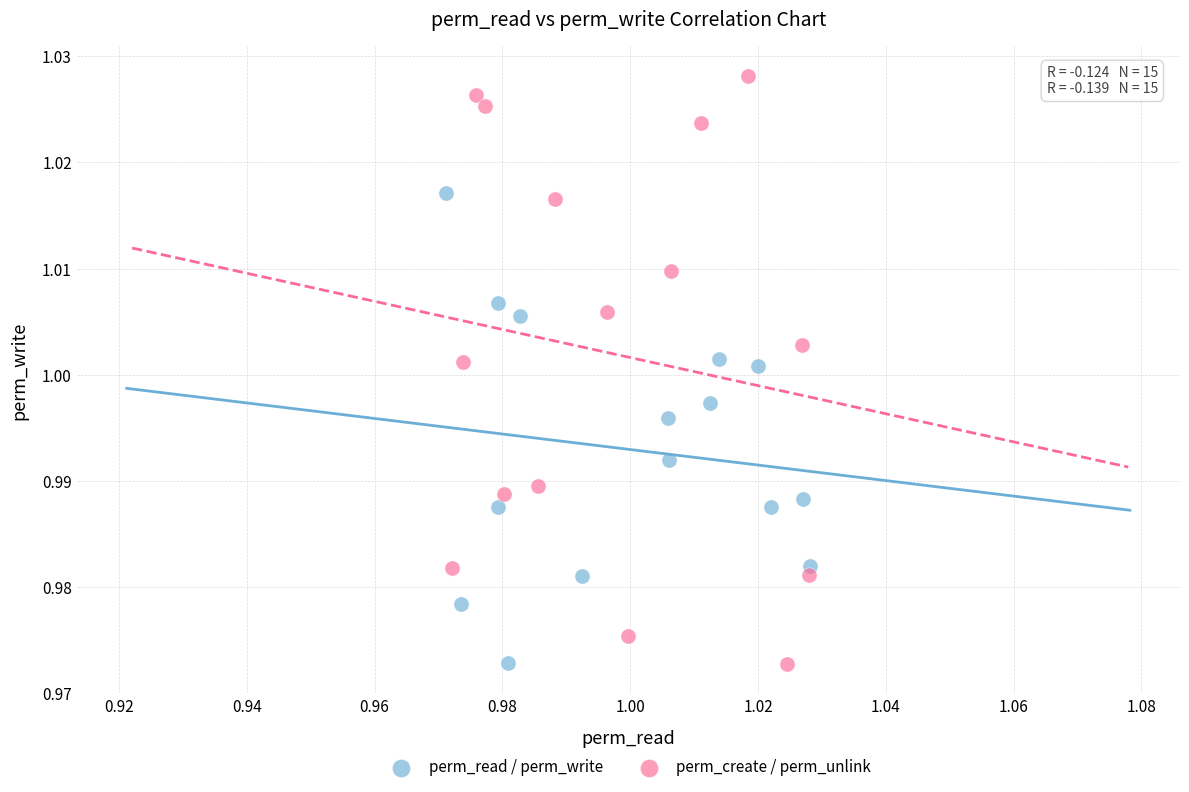

Which series reaches the maximum Y coordinate?

perm_create / perm_unlink